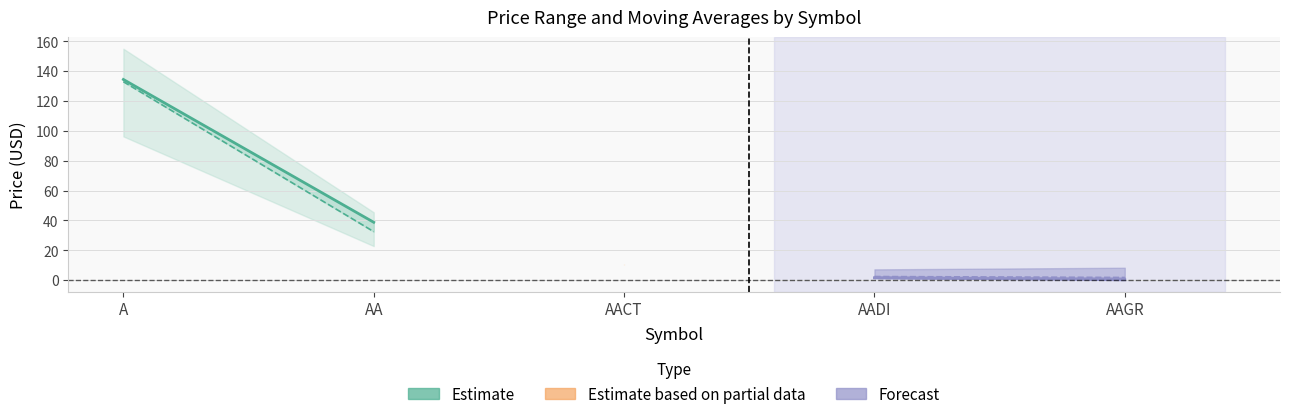

Which category has the highest value across all series?

A